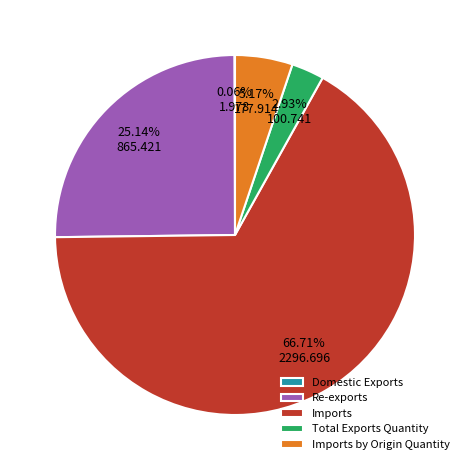

What is the ratio of the value at Imports to the value at Total Exports Quantity?

22.8